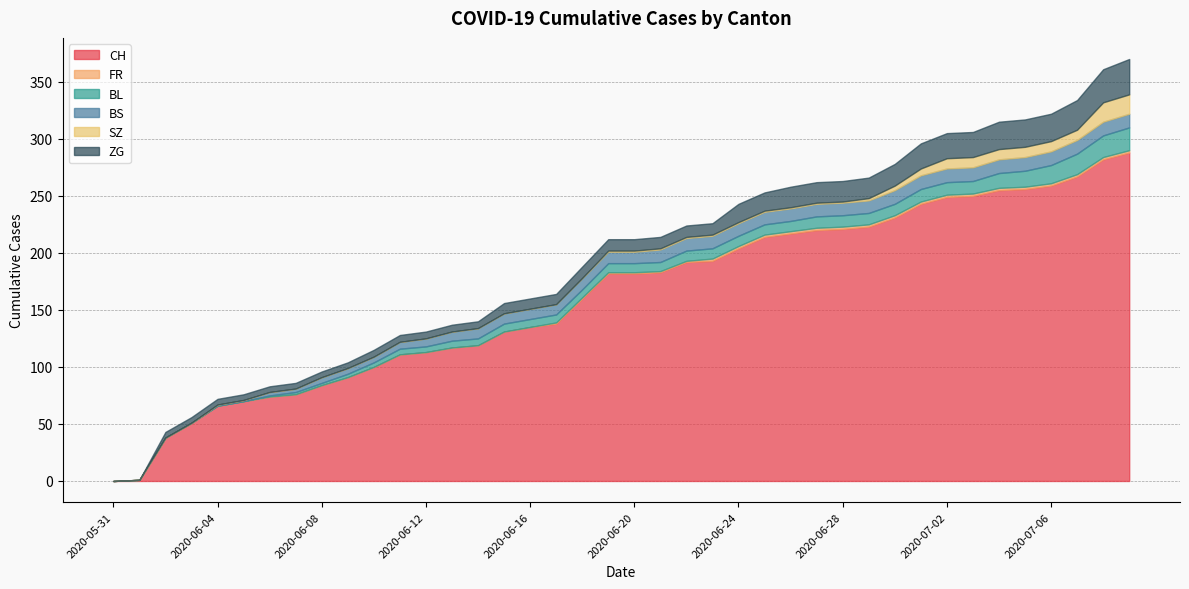

What is the value of the SZ point at the 22nd from the left?

1